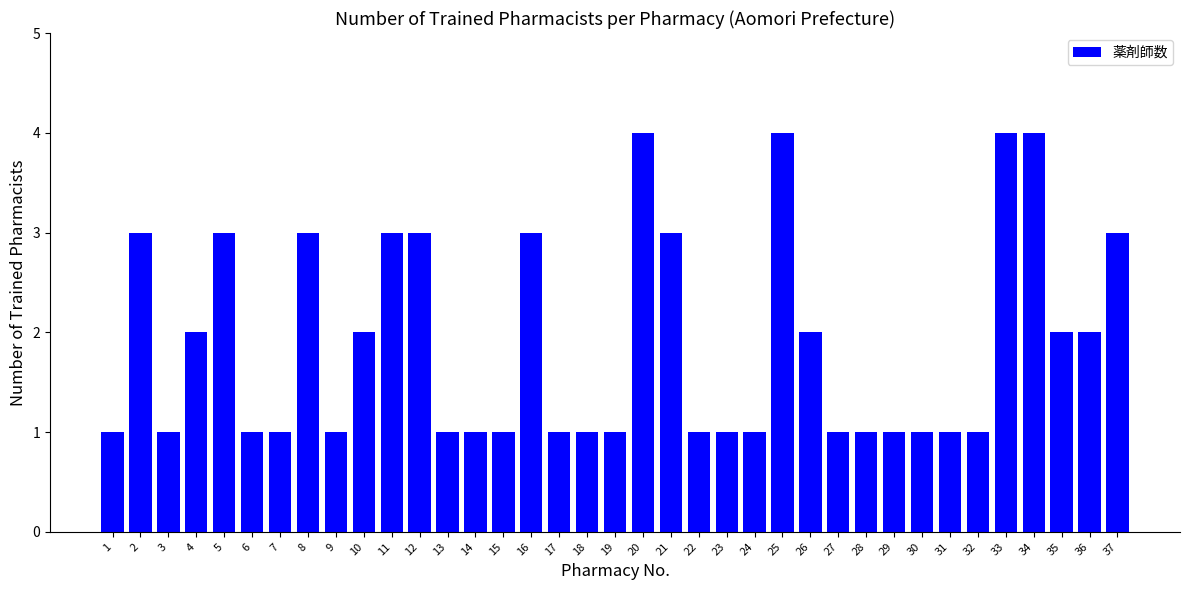

Read the value at 3.

1